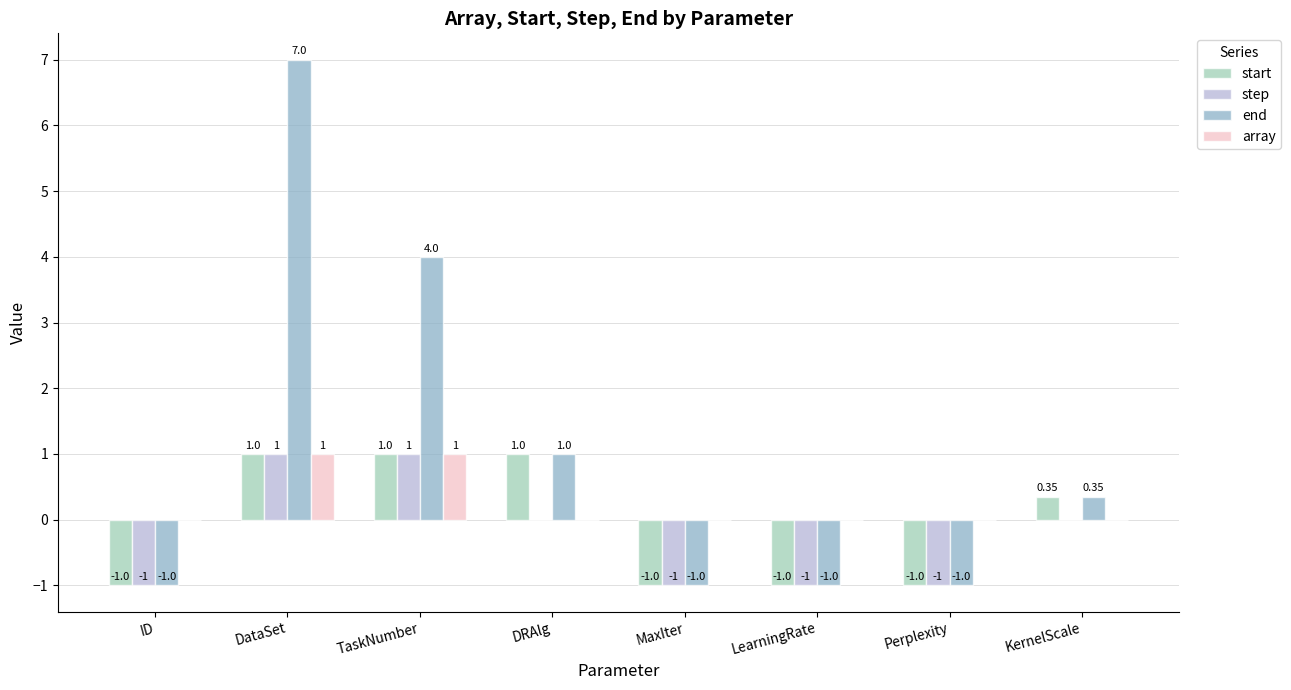

Is the value of end at DRAlg greater than the value of step at ID?

Yes